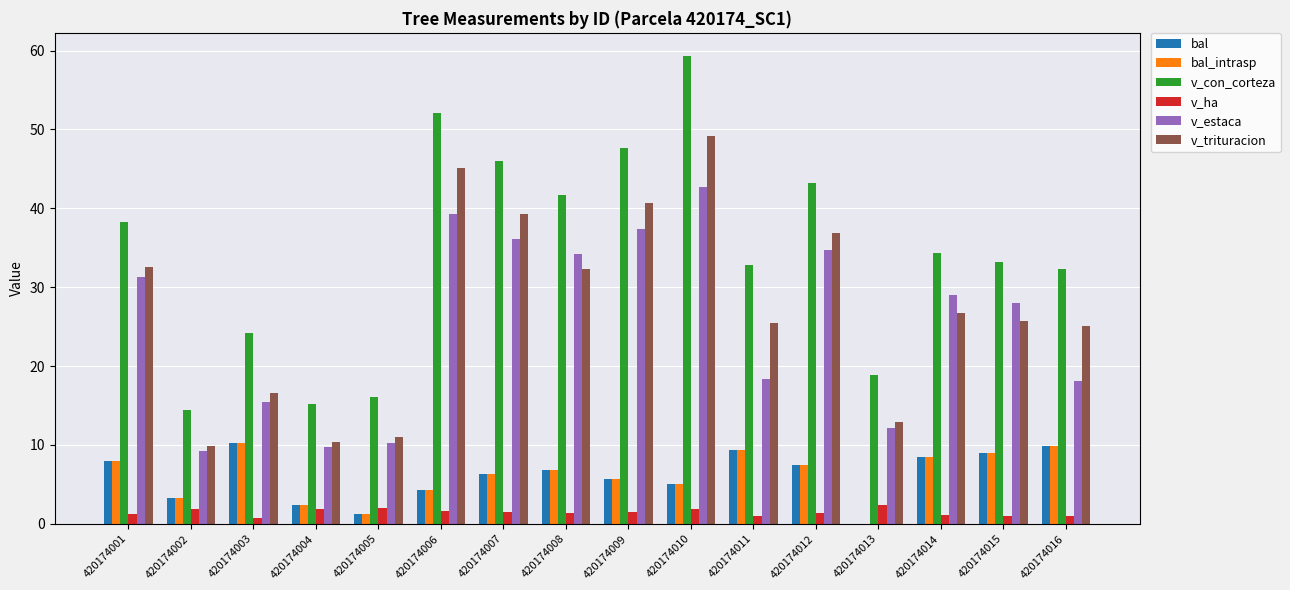

Which series has the largest total across all categories?

v_con_corteza